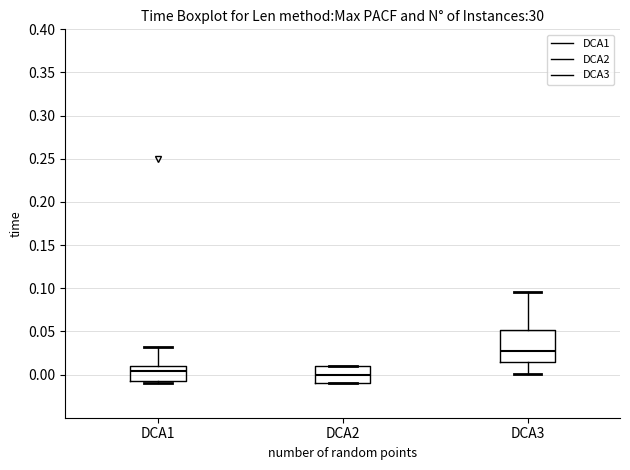

Where is the lower edge of the box for DCA1 on the y-axis? The values are not printed on the chart, so give them approximately, as read against the axis.

-0.010